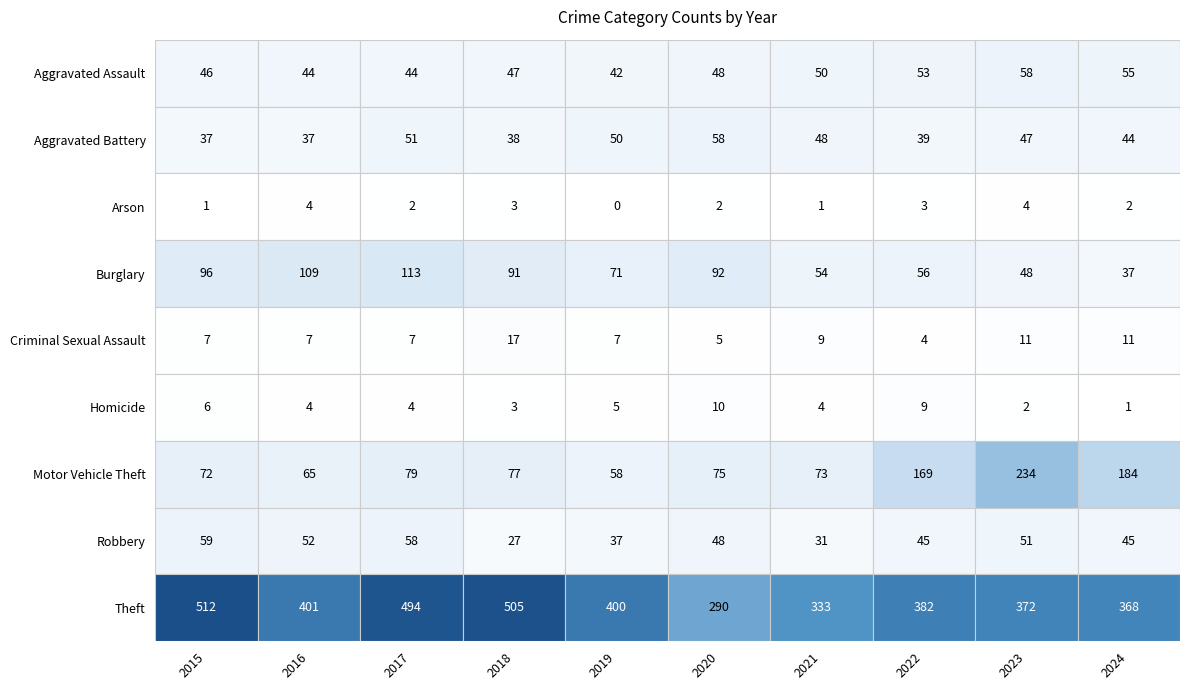

How many distinct data groups are displayed?

9